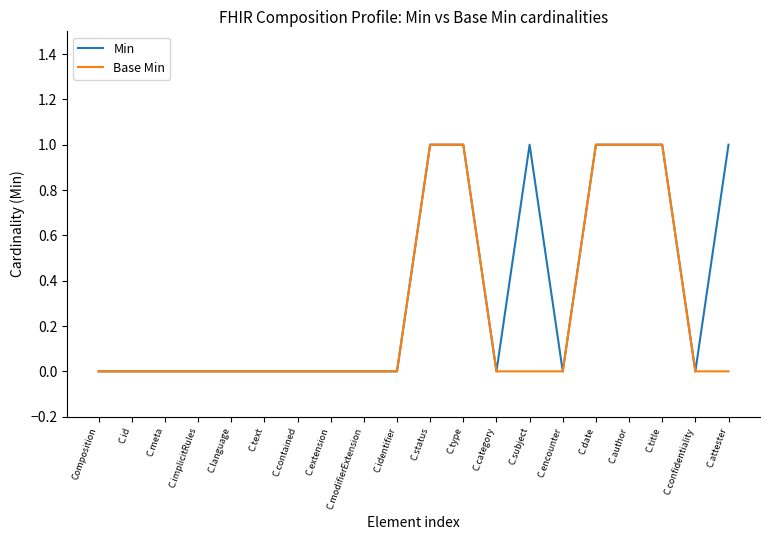

List the series in order of their overall mean, highest first.

Min, Base Min